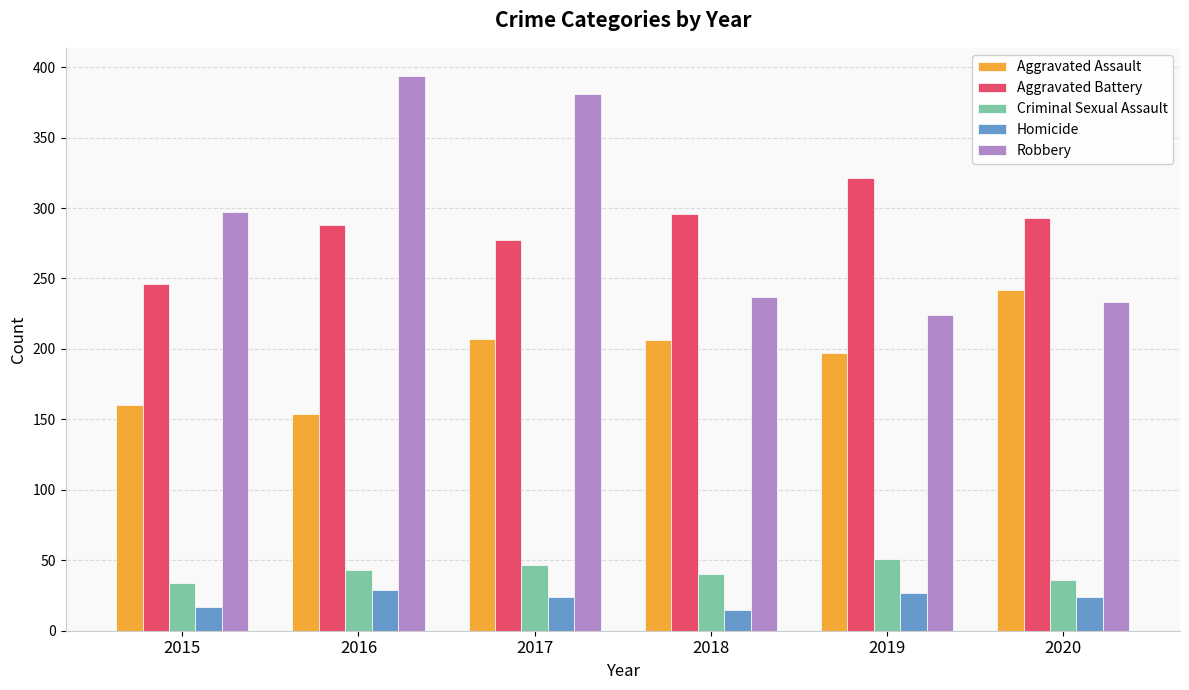

At 2020, list the series in order from smallest to largest.

Homicide, Criminal Sexual Assault, Robbery, Aggravated Assault, Aggravated Battery